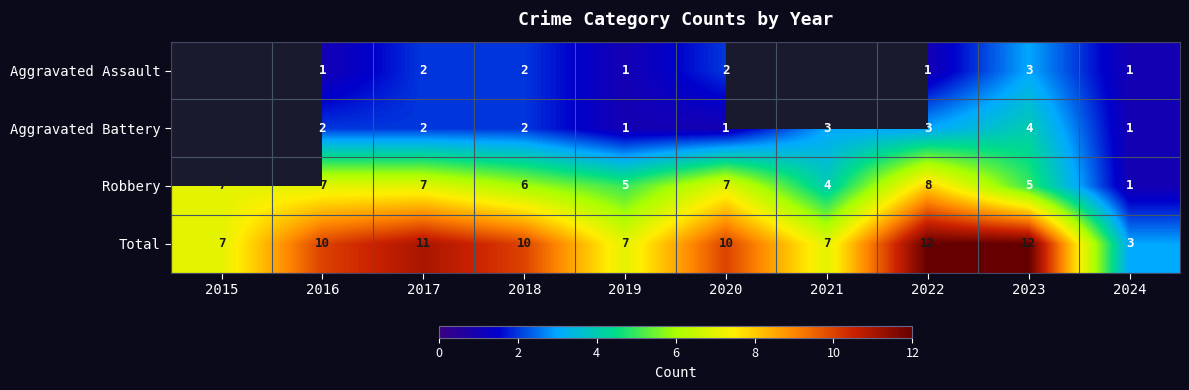

At which category is the sum across all series the highest?

2022